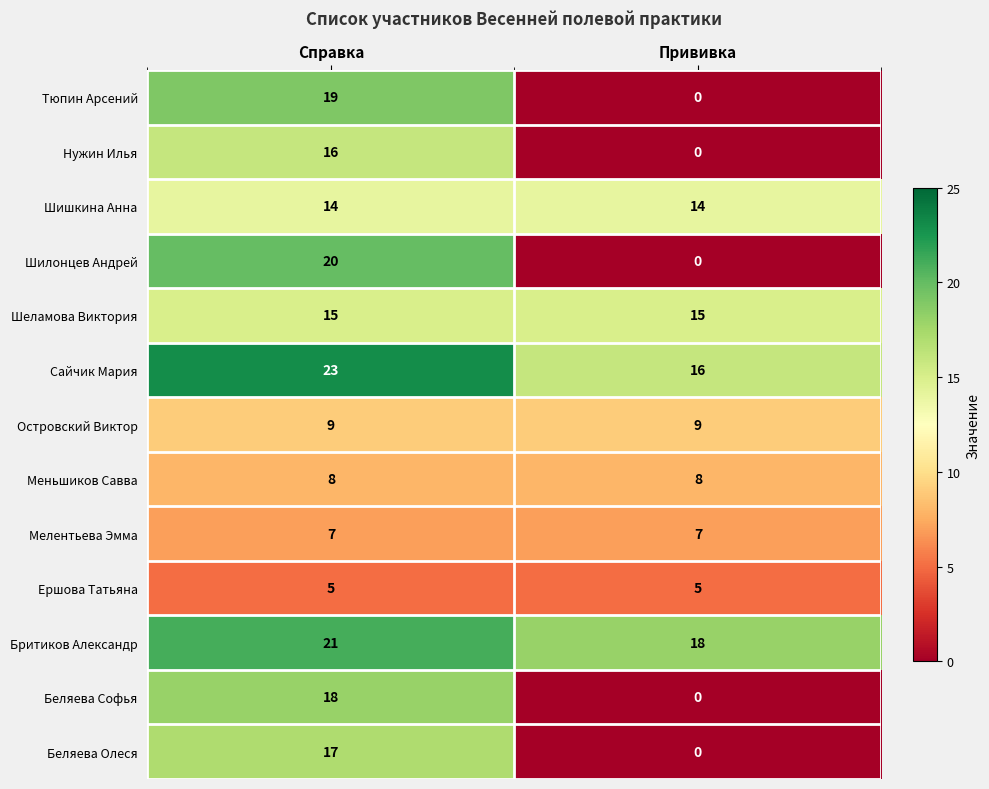

Which category has the lowest value across all series?

Прививка